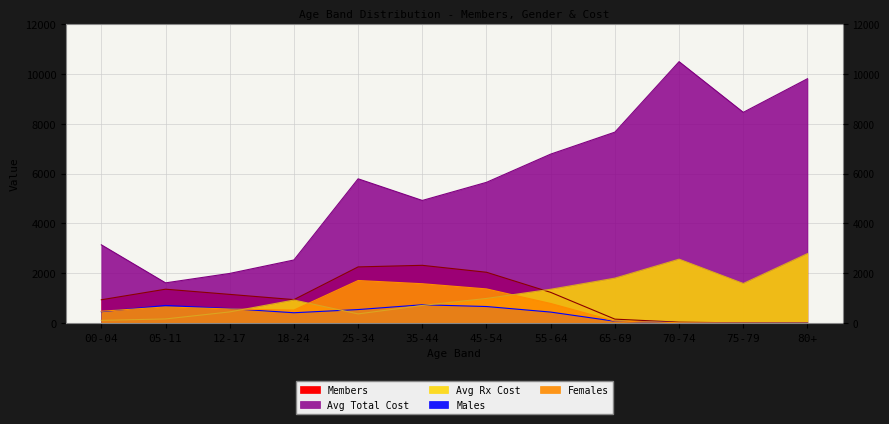

What is the value of the Members point at the 1st from the left?

939.0